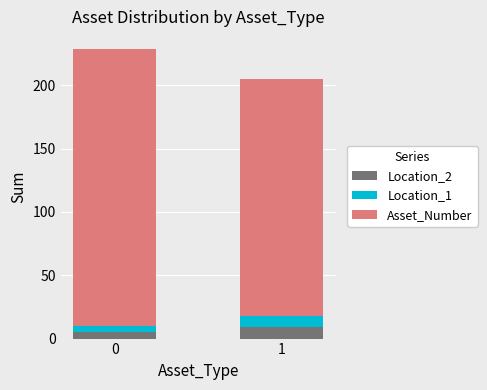

What is the average value of the Location_2 series?

7